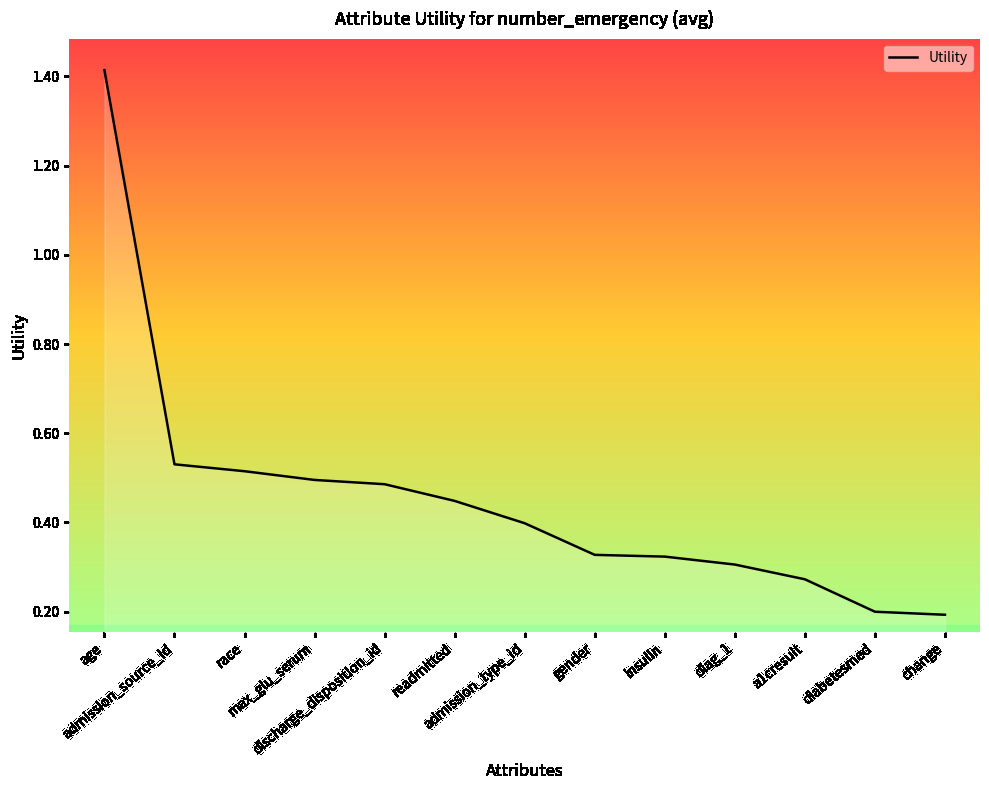

What is the difference between the maximum and minimum values?

1.2